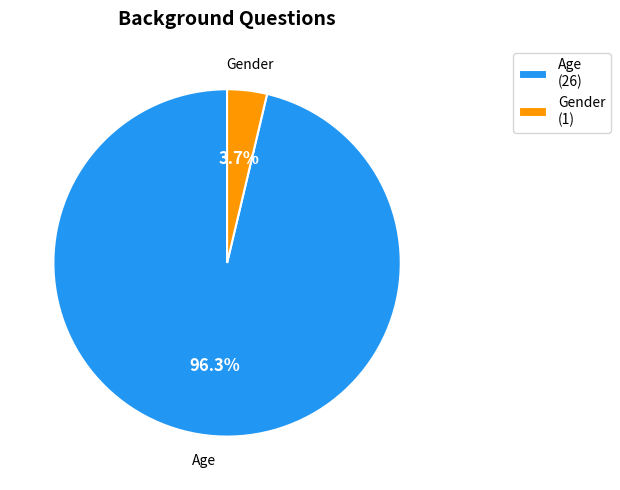

Between Gender and Age, which is larger?

Age